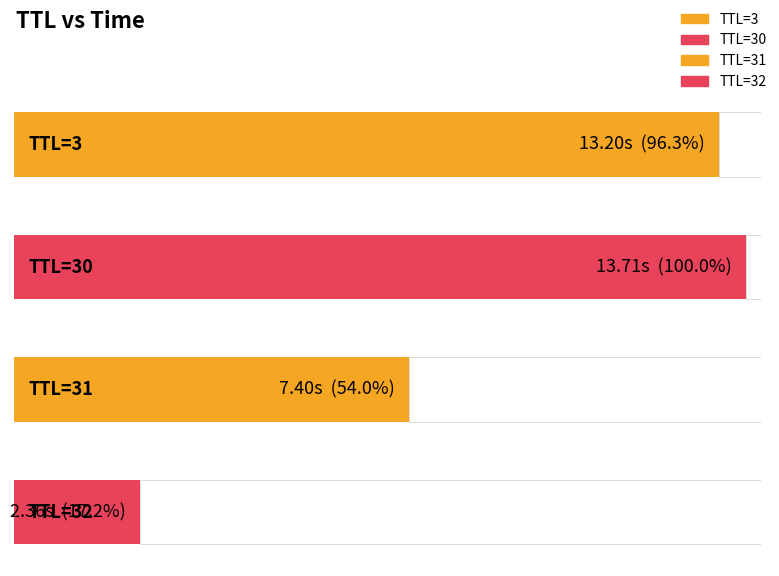

What value does the data have at 32?

2.4